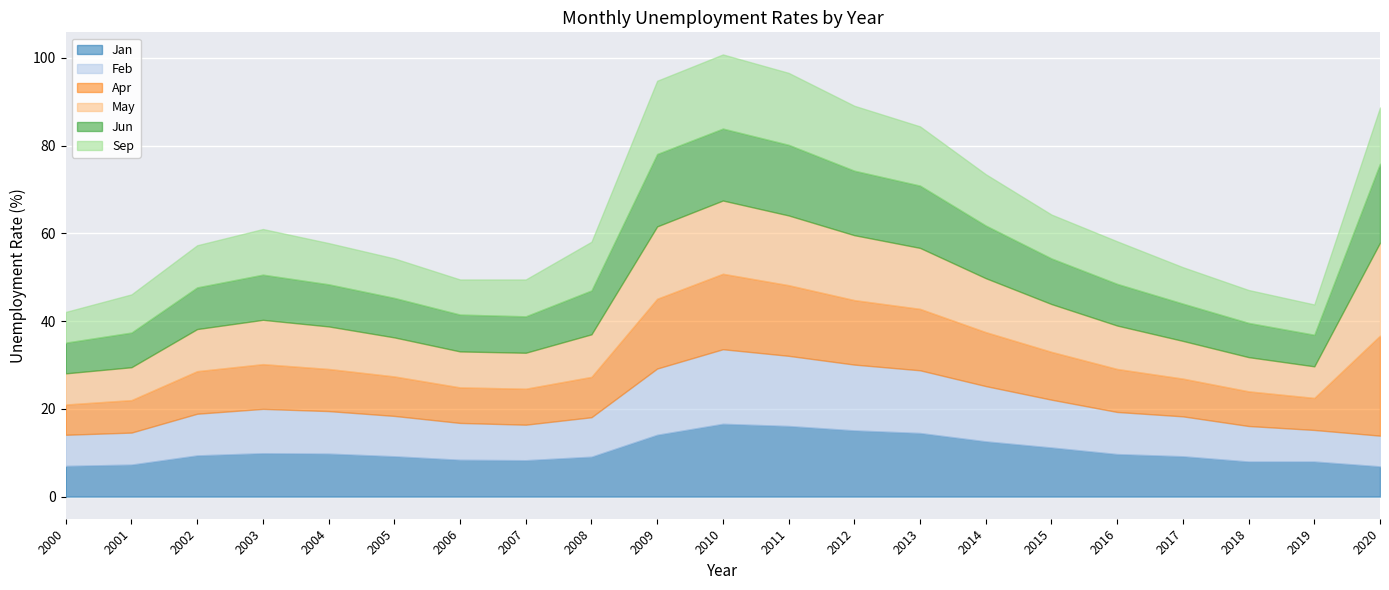

What is the sum of all Apr values?

235.8